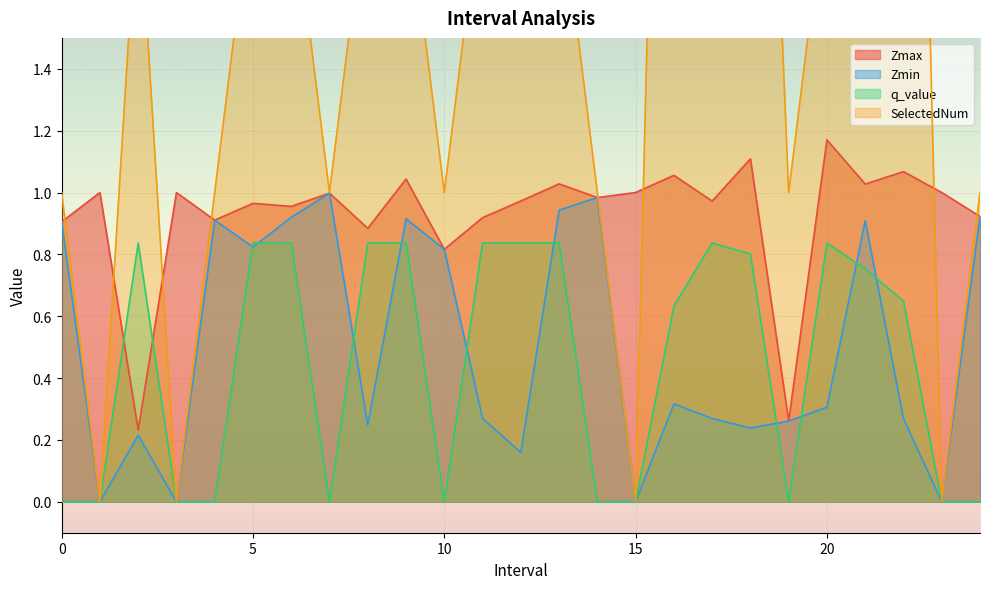

What is the sum of the Zmax values at 15.0 and 10.0?

1.8